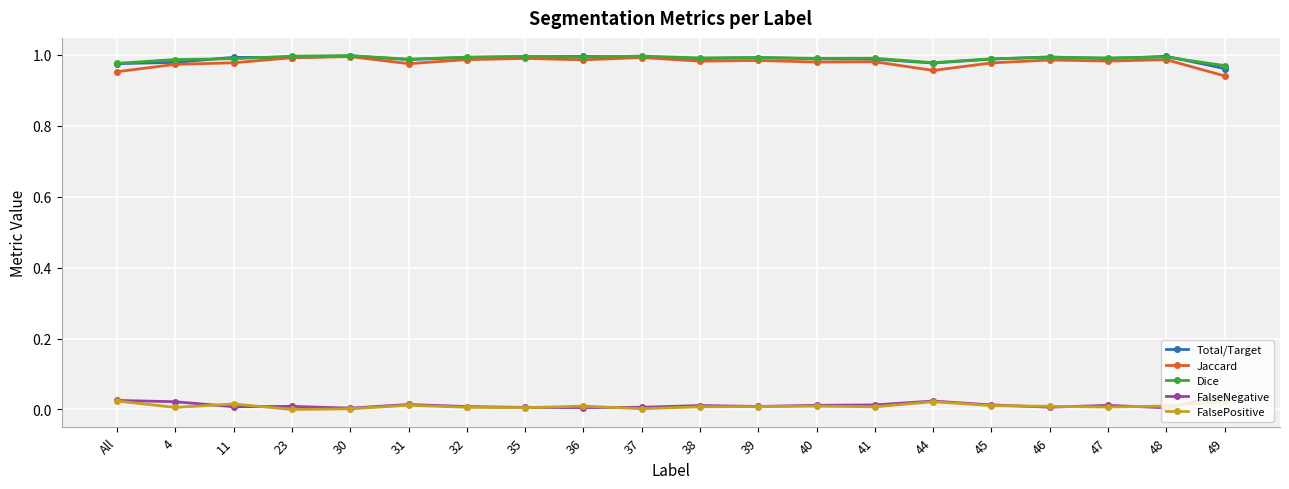

What are all the series names shown in the legend?

Total/Target, Jaccard, Dice, FalseNegative, FalsePositive